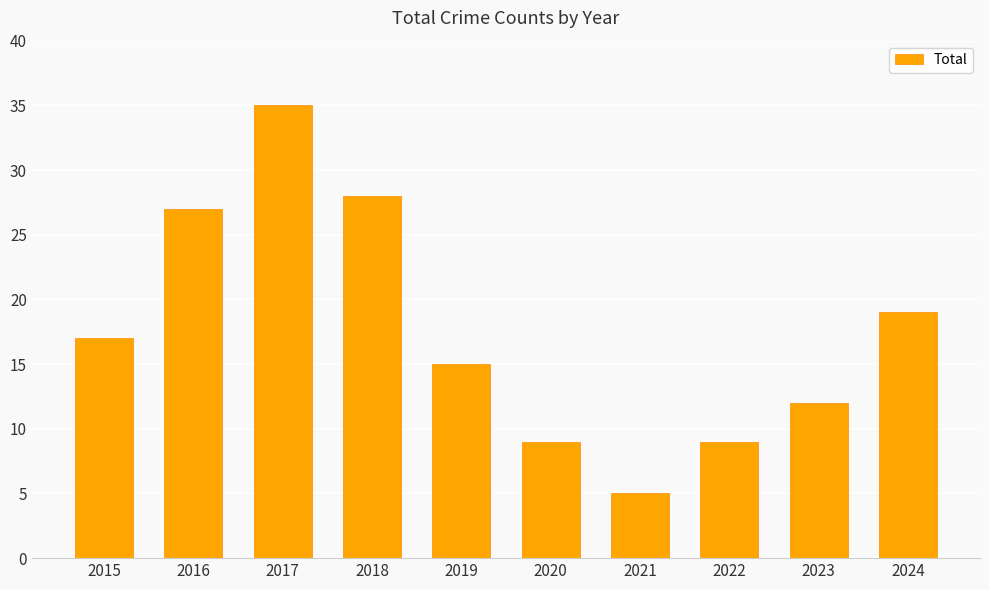

Is it true that the value at 2018 is 8?

False